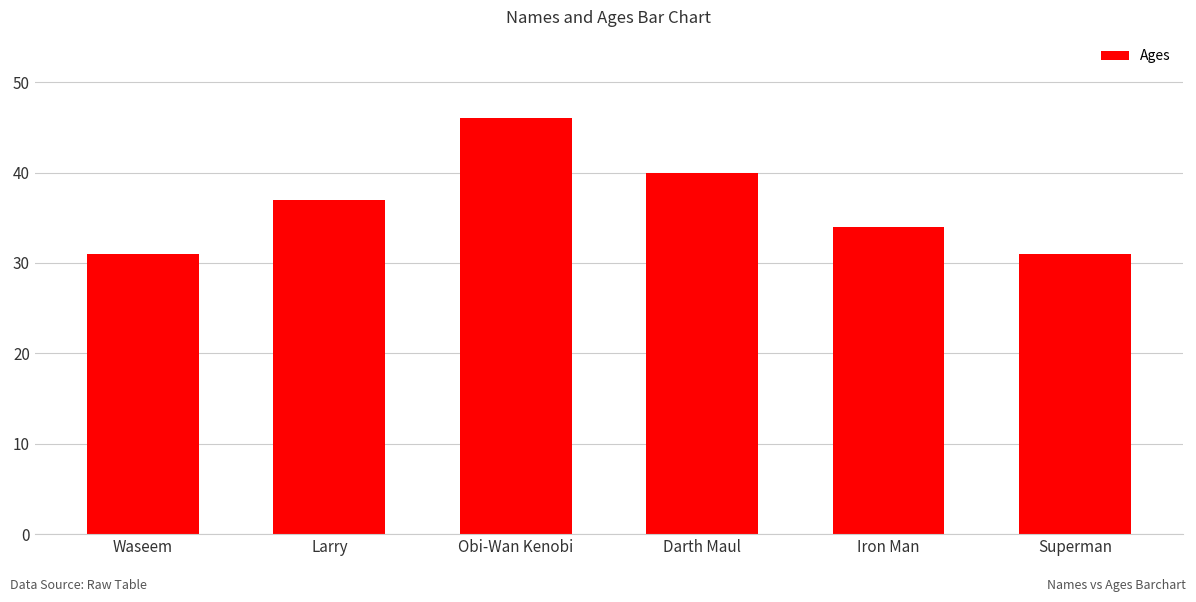

What is the smallest value displayed?

31